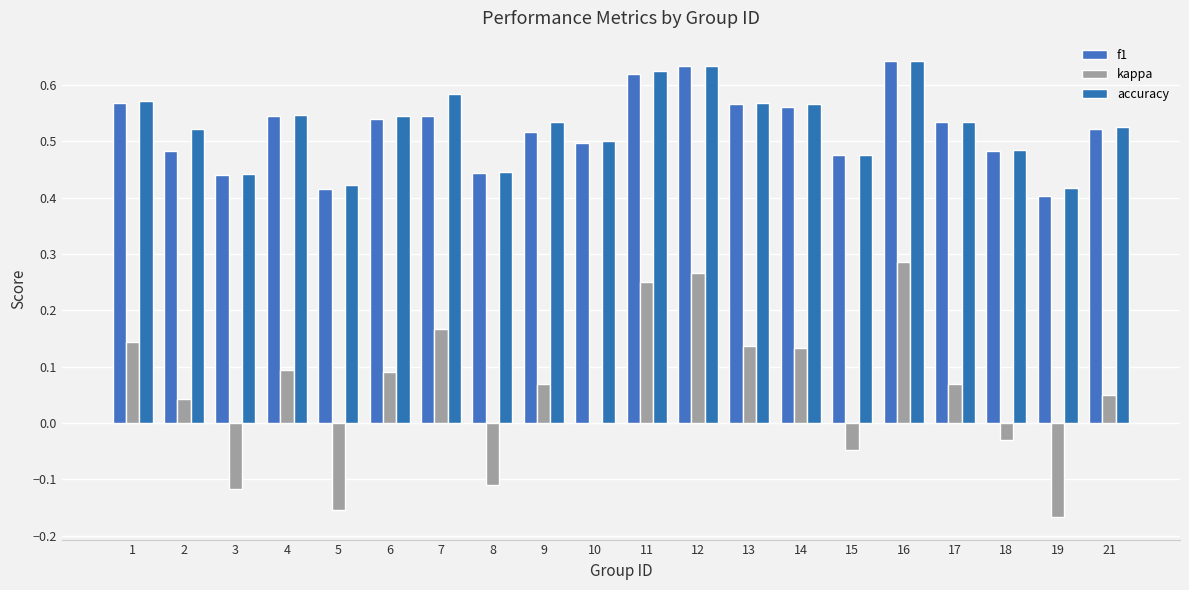

What is the value of the kappa bar at the 14th from the left?

0.1